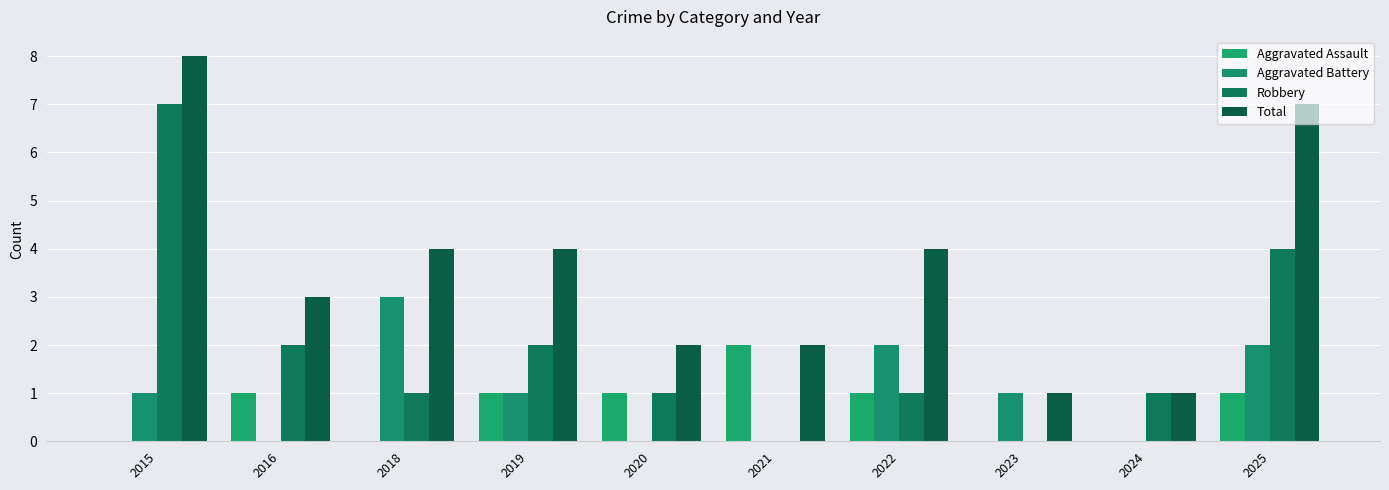

How many data points does each series have?

10